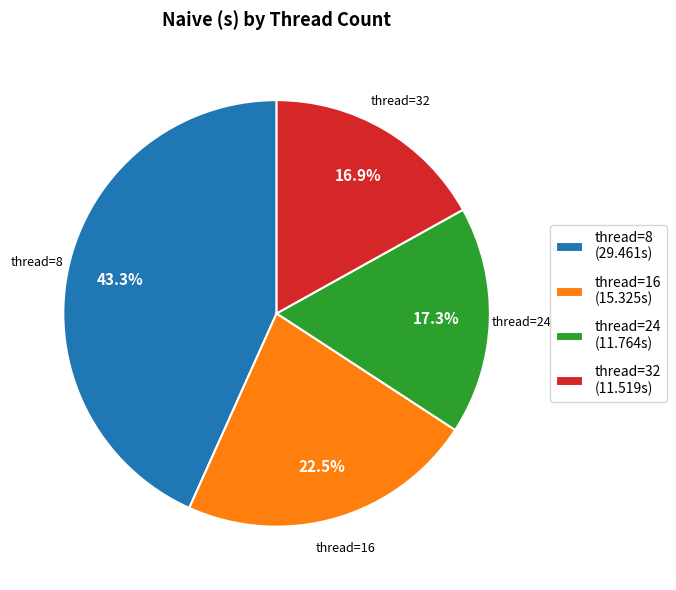

How many slices are in this pie chart?

4